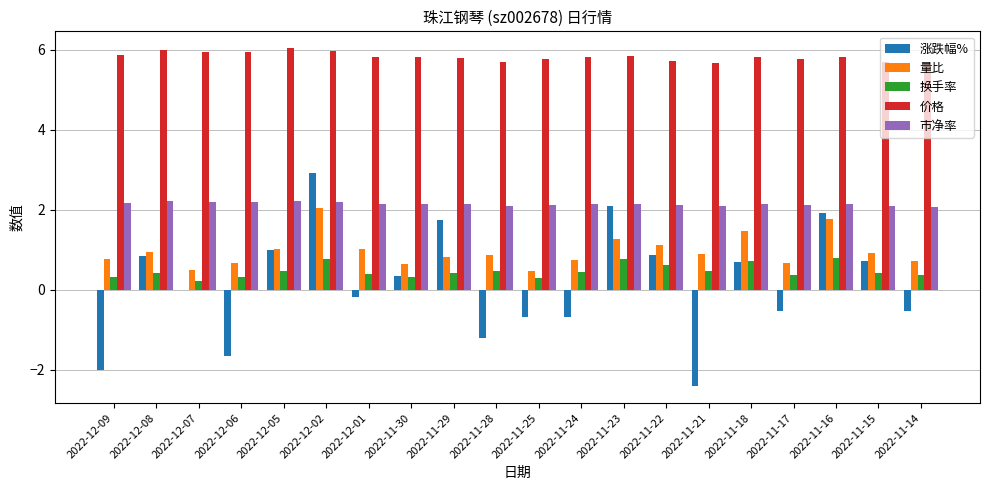

What is the maximum value shown in the chart?

6.0